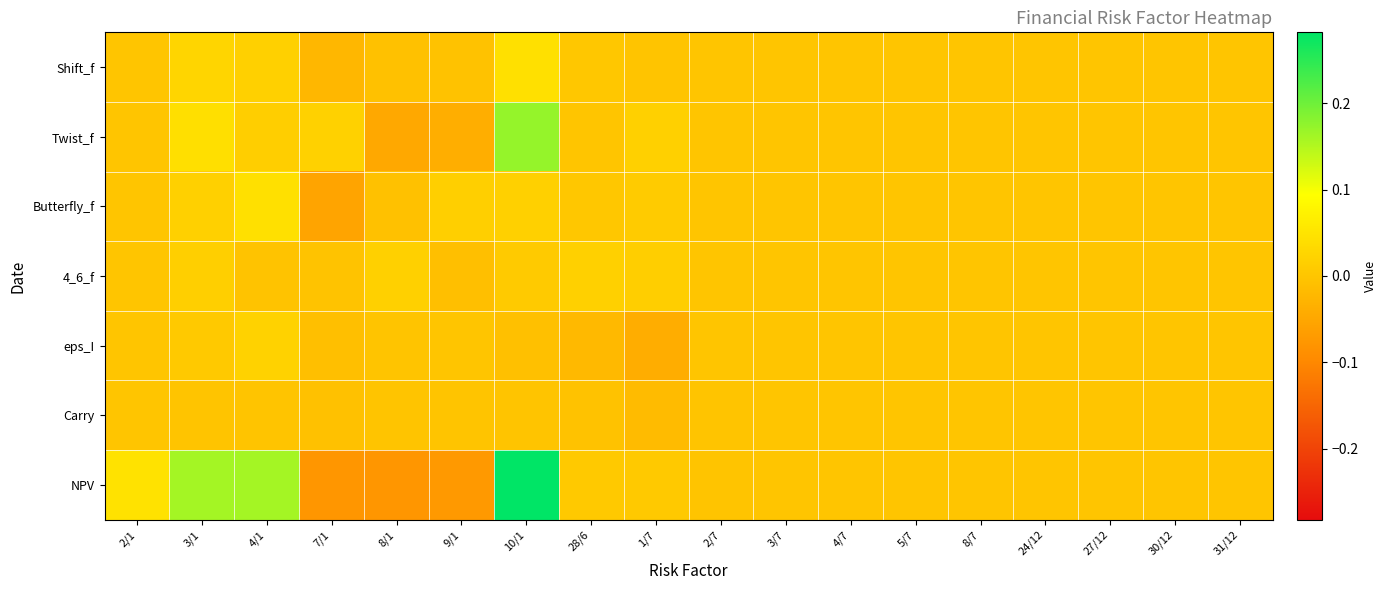

How many distinct data groups are displayed?

7